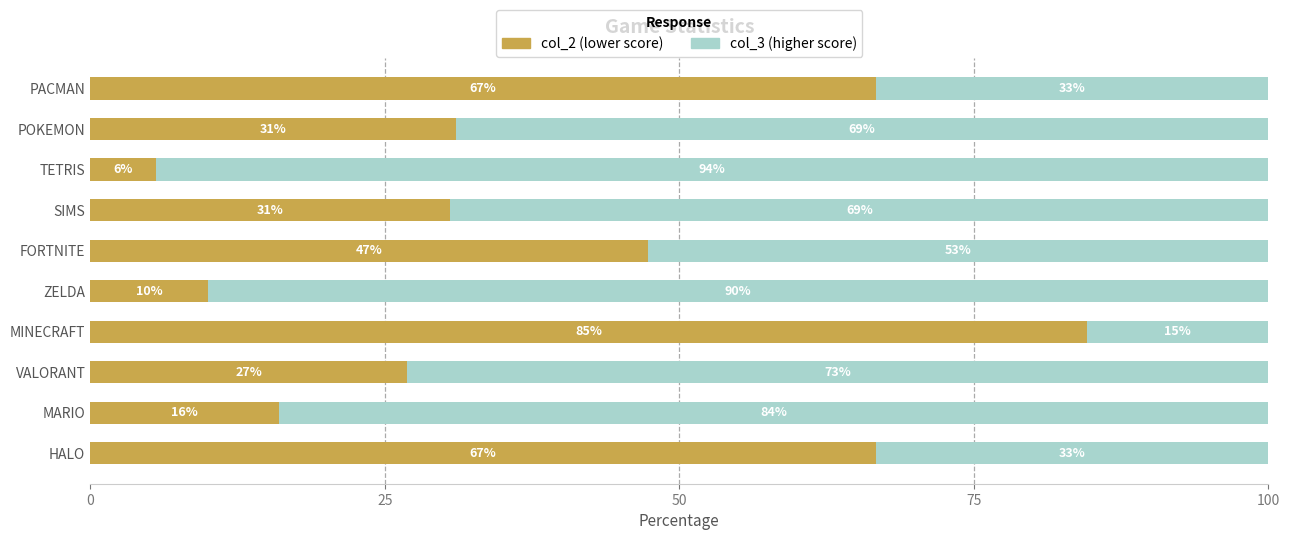

What is the total value across all series at FORTNITE?

100.0